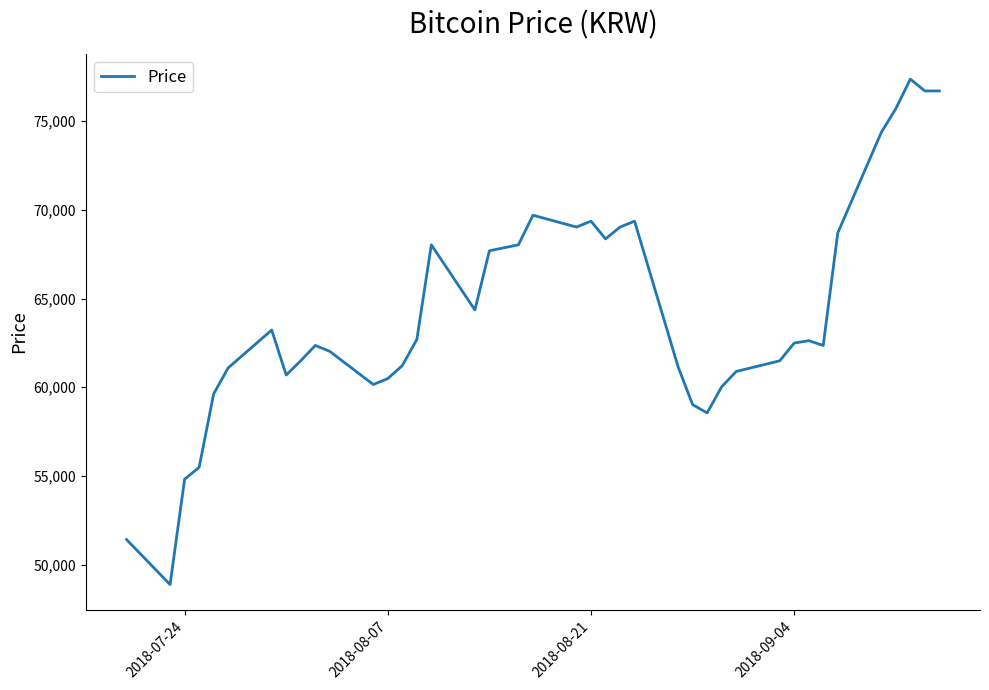

What is the smallest value displayed?

48884